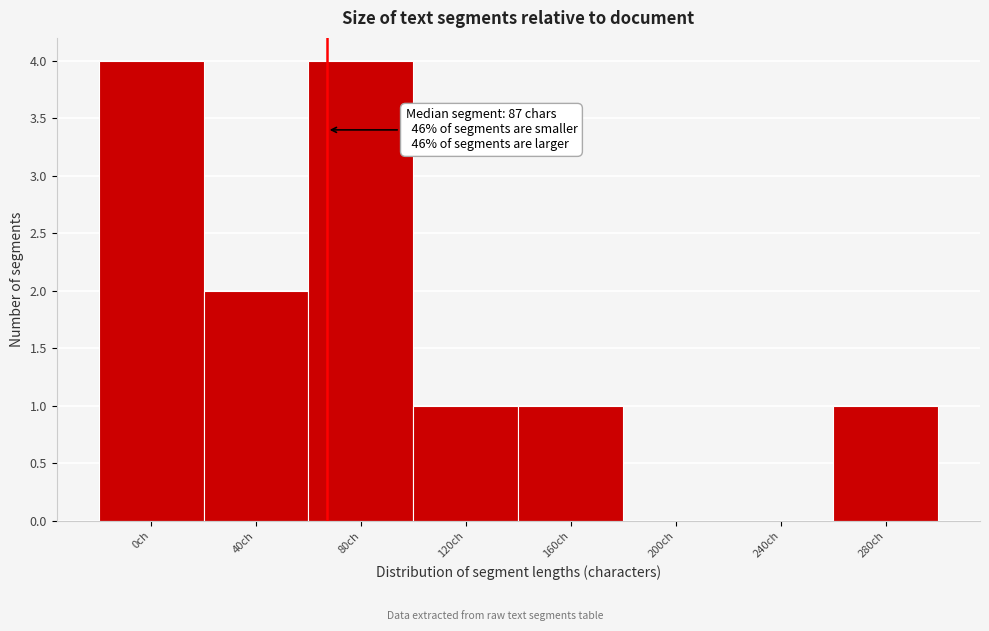

Reading left to right, list all the values displayed in this chart.

0ch=4	40ch=2	80ch=4	120ch=1	160ch=1	200ch=0	240ch=0	280ch=1